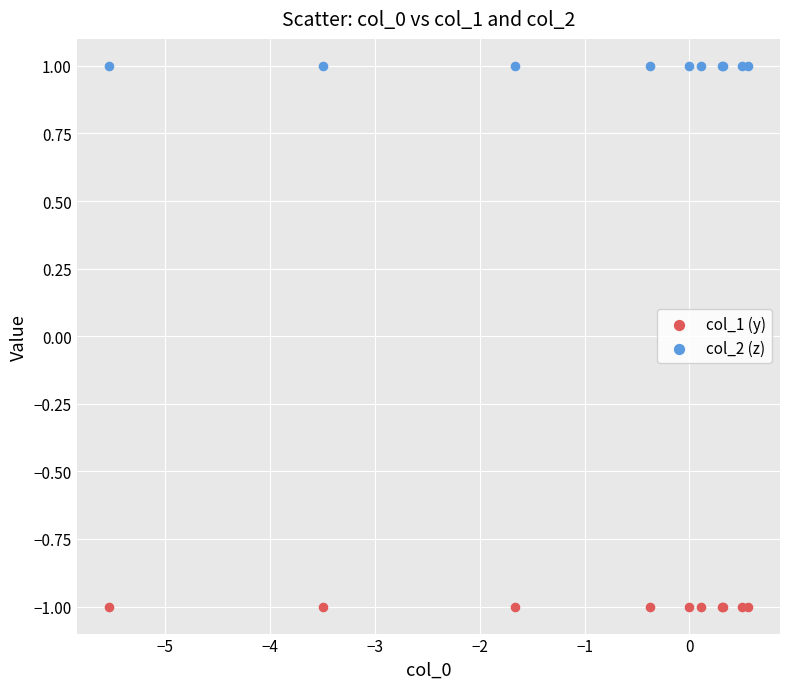

What are all the series names shown in the legend?

col_1 (y), col_2 (z)